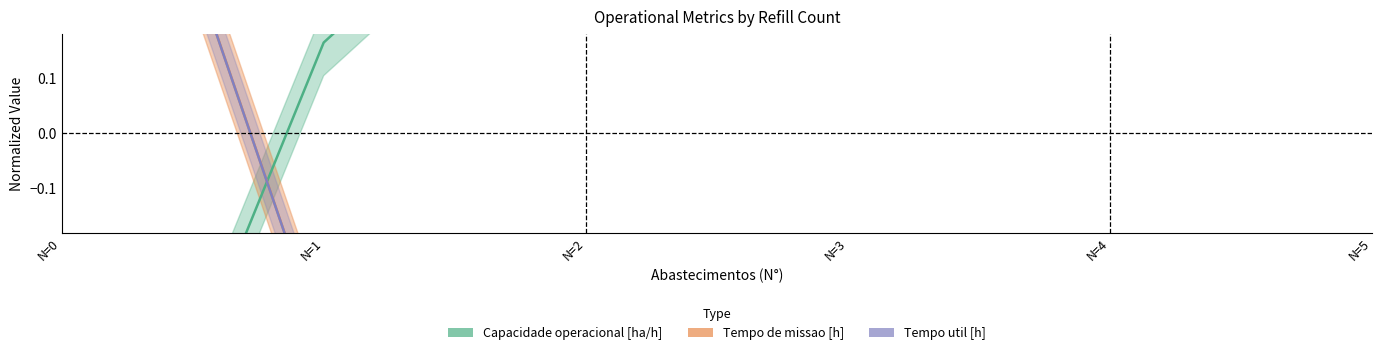

What are all the series names shown in the legend?

Capacidade operacional [ha/h], Tempo de missao [h], Tempo util [h]